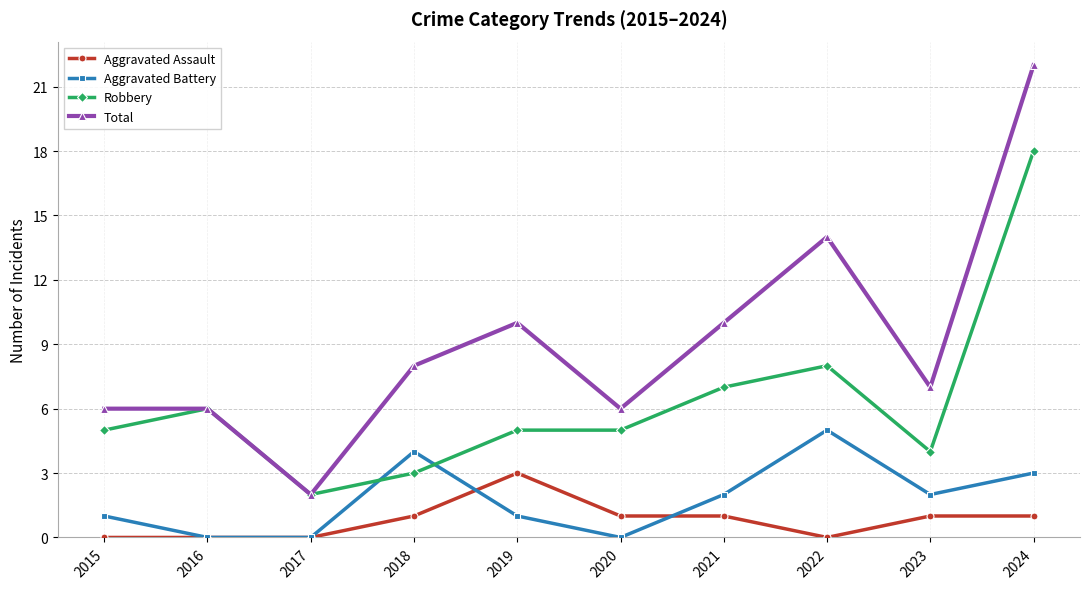

At which category is the sum across all series the highest?

2024